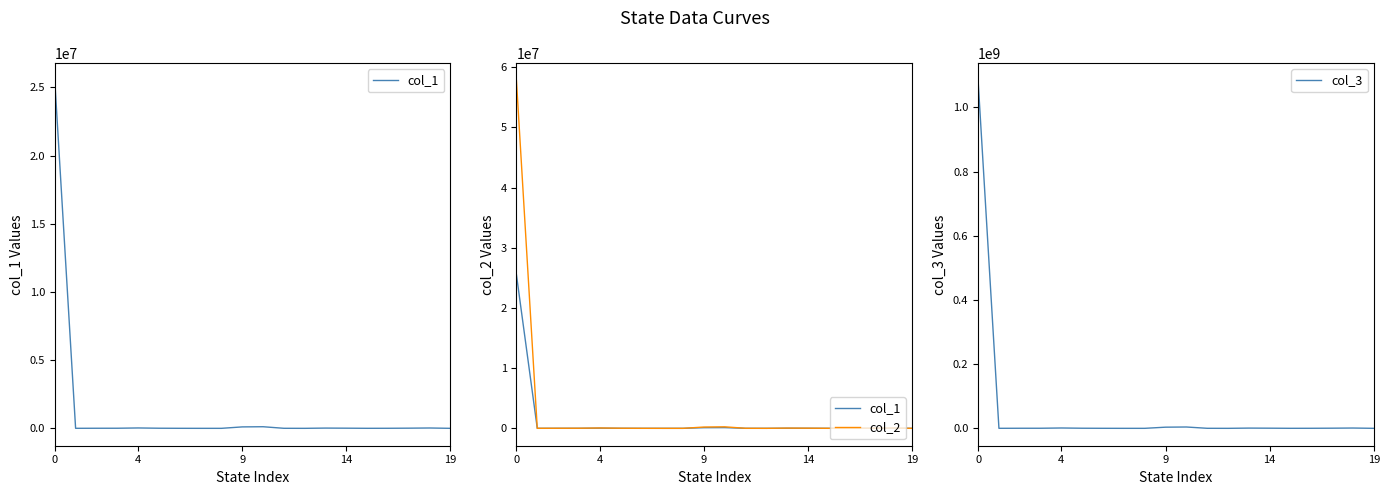

At how many categories does at least one series exceed 174139002?

1